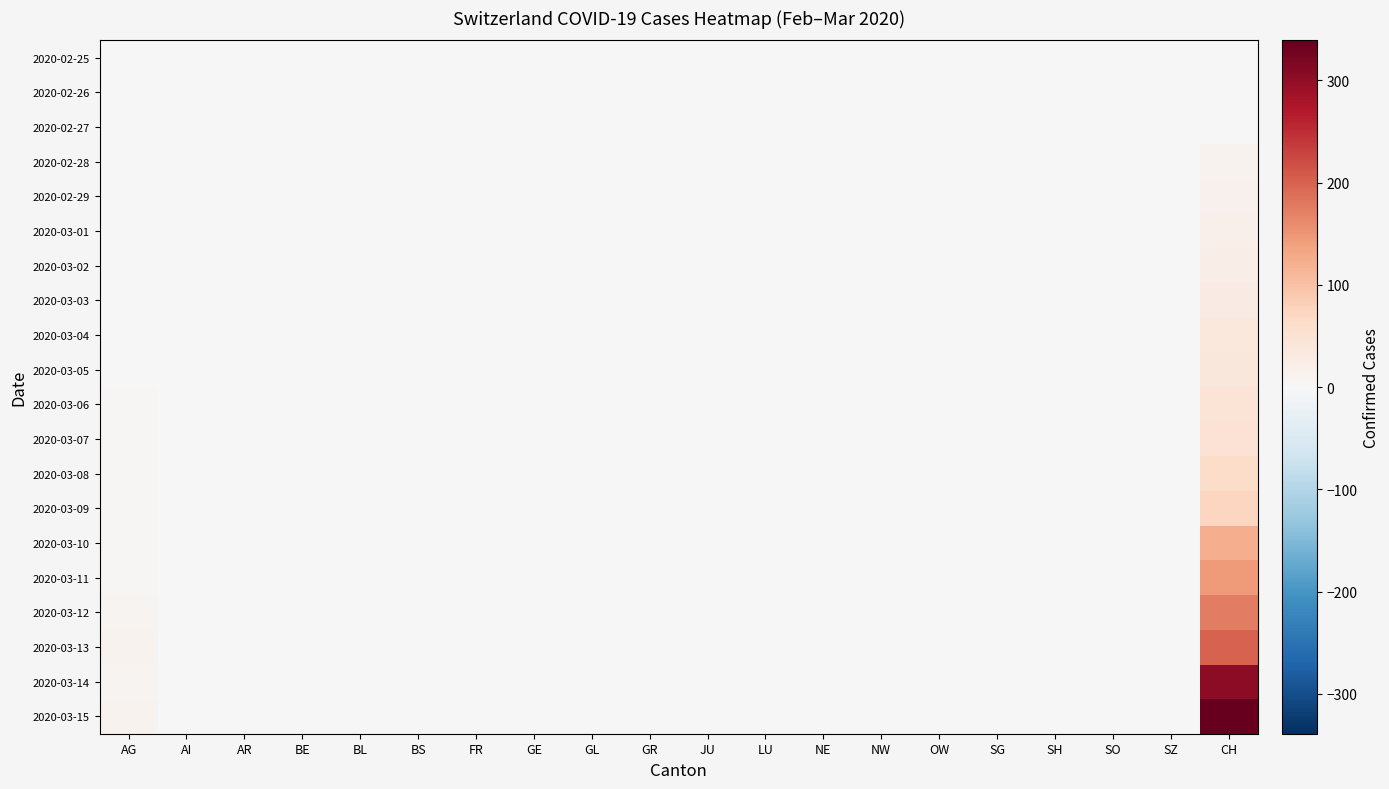

What is the maximum value shown in the chart?

339